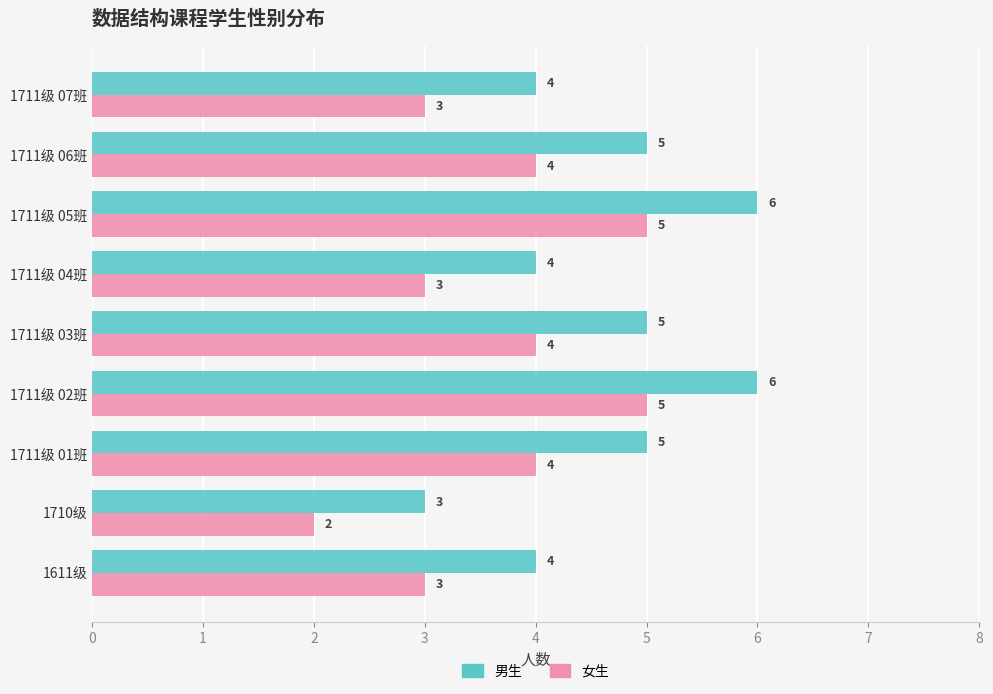

The 女生 series shows 6 at 1711级 01班. True or false?

False